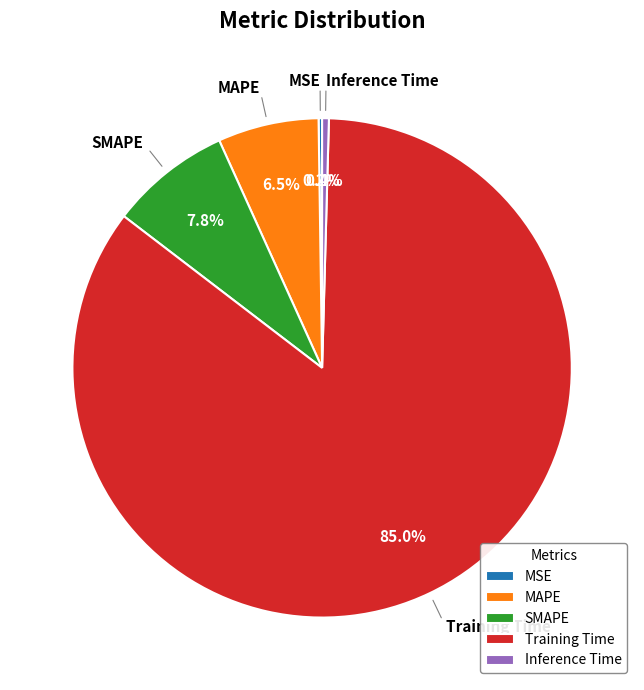

Is it true that Training Time is 73% of the pie?

False